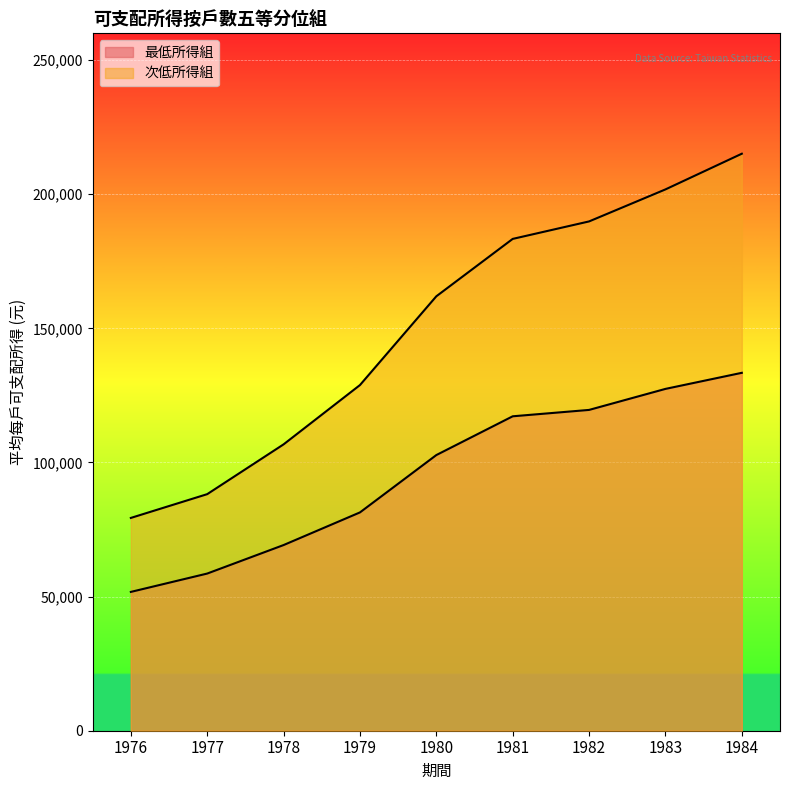

How many distinct data groups are displayed?

2